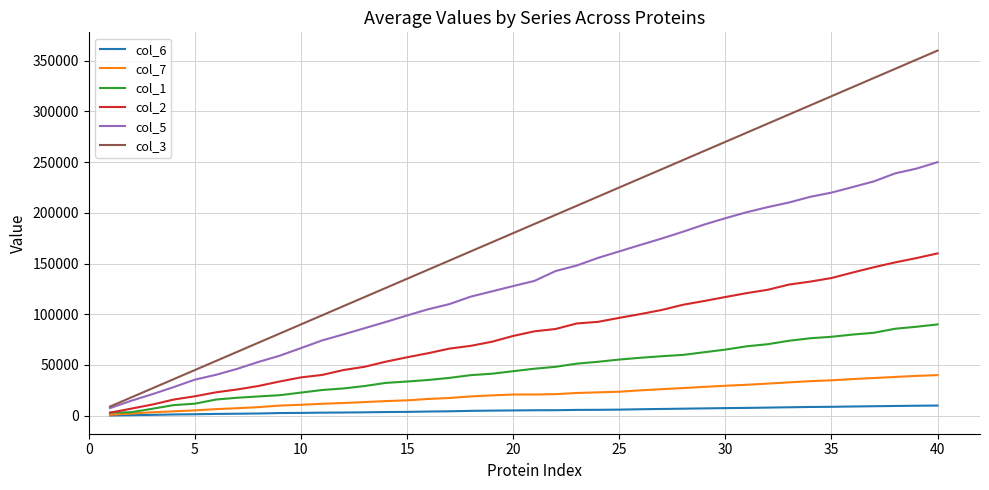

Which series has the widest spread of values?

col_3